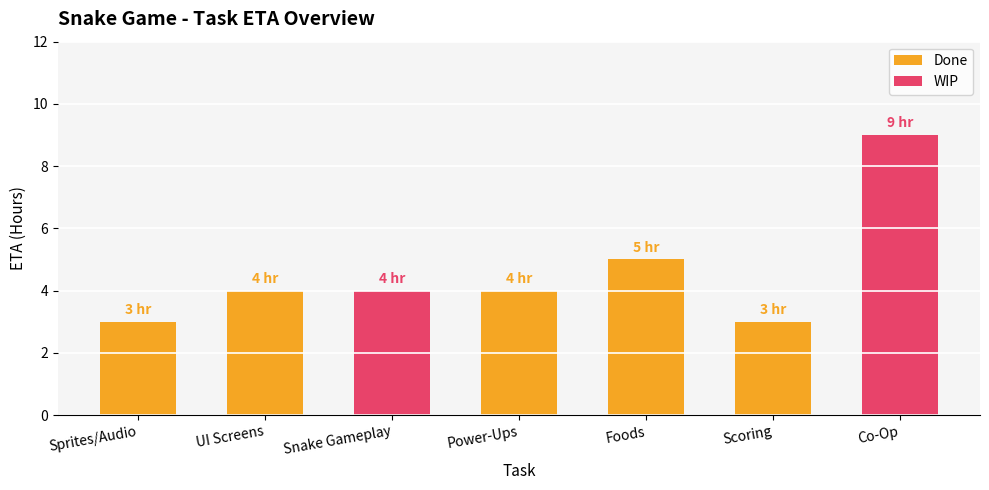

True or false: WIP has a value of 6 at Foods.

False